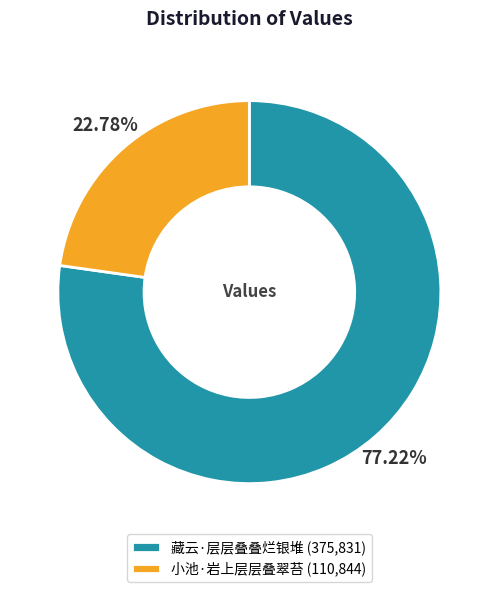

True or false: 小池·岩上层层叠翠苔 accounts for 35% of the total.

False